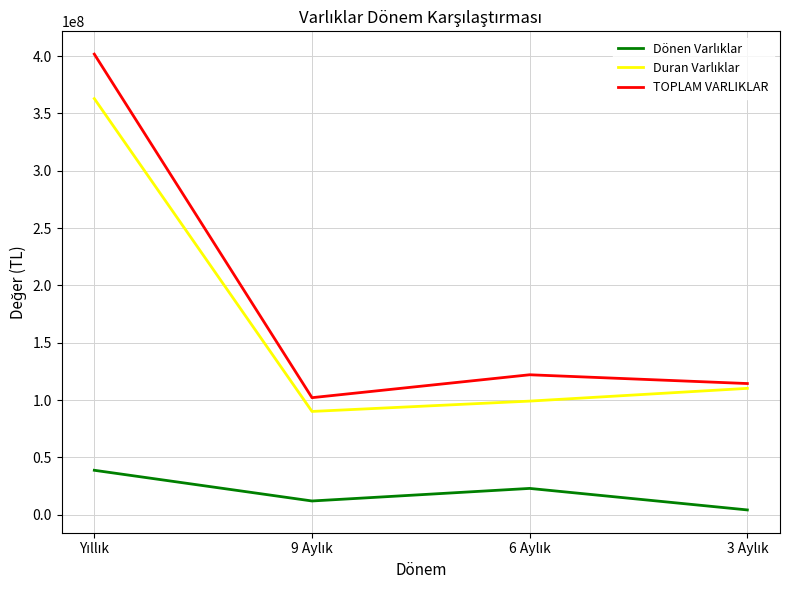

What is the maximum value shown in the chart?

401670544